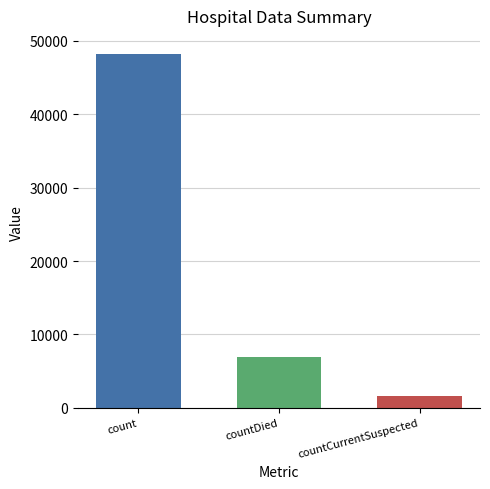

At which label is the value closest to 24936?

countDied